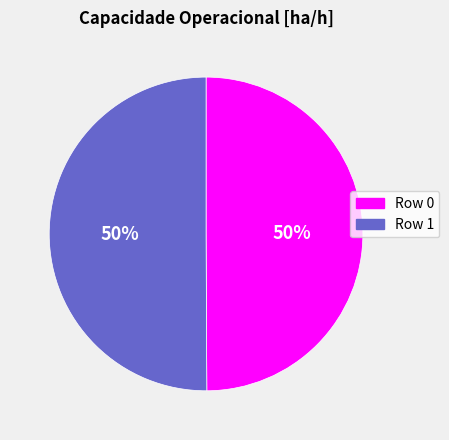

To the nearest percent, what is the combined percentage of Row 0 and Row 1?

100%